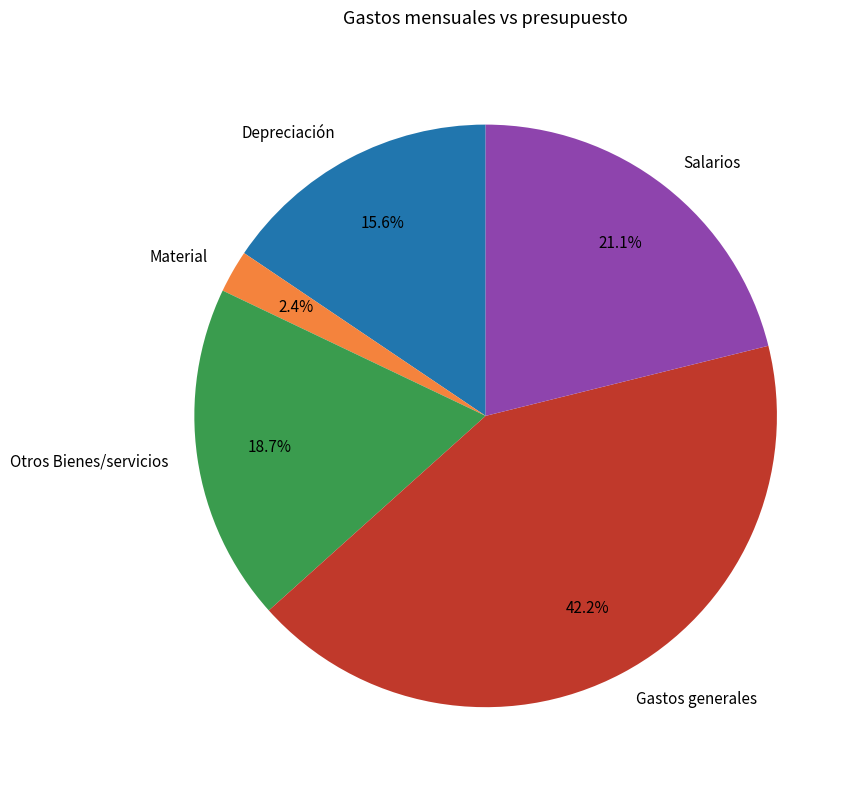

To the nearest percent, what is the difference between the Gastos generales and Otros Bienes/servicios slice percentages?

24%